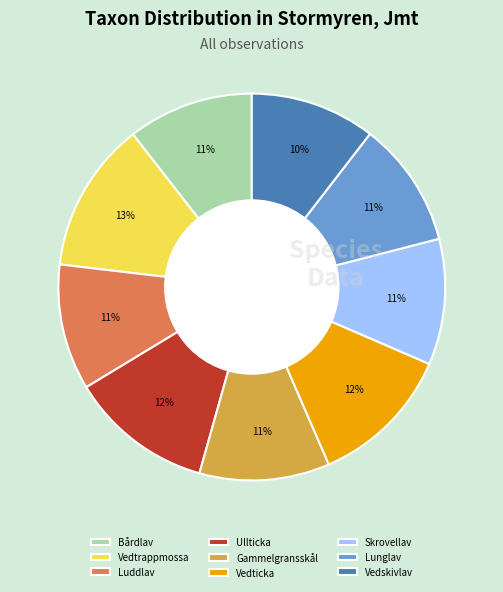

Is Gammelgransskål the majority of the pie?

No